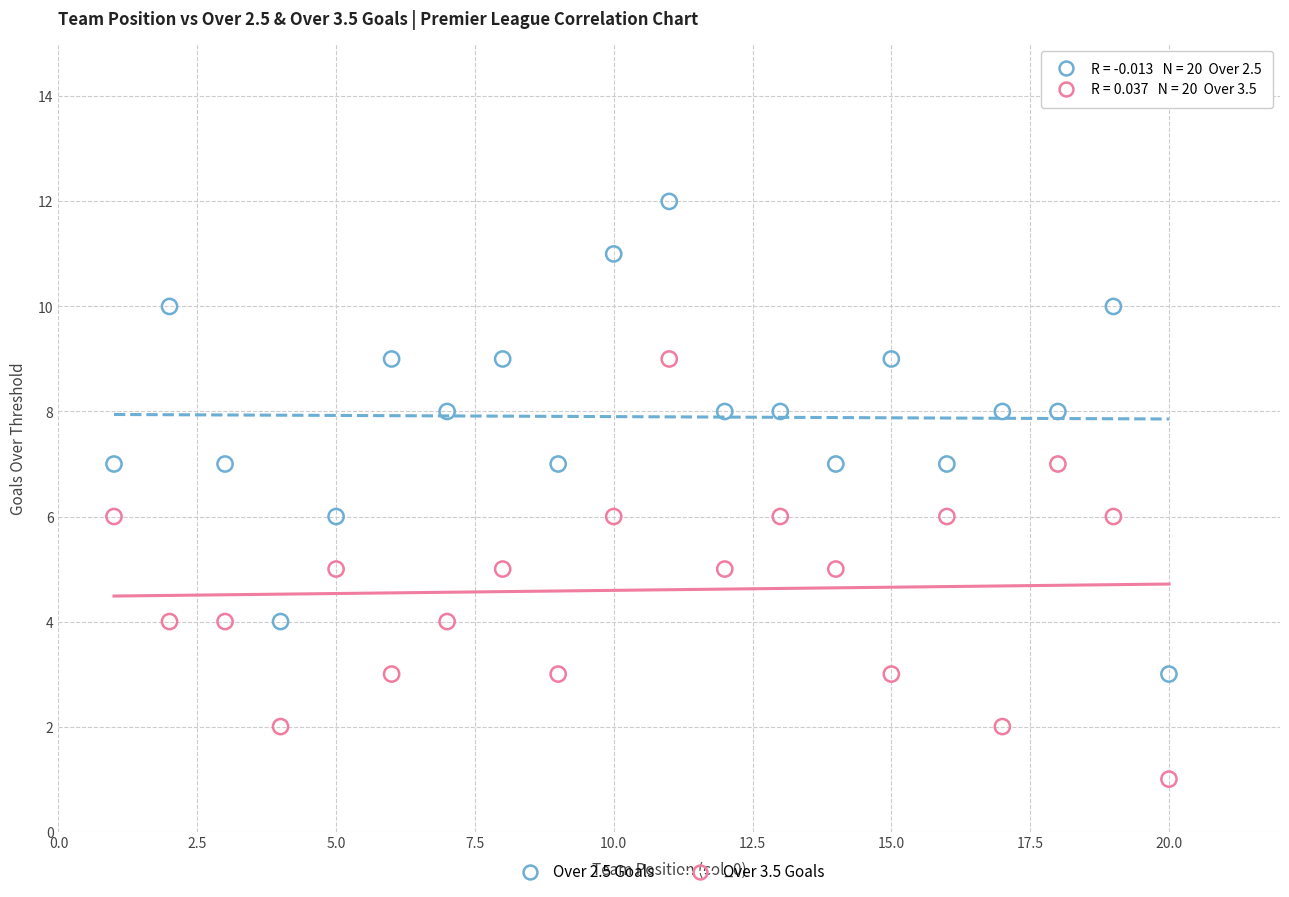

Which series contains the highest Y value?

Over 2.5 Goals